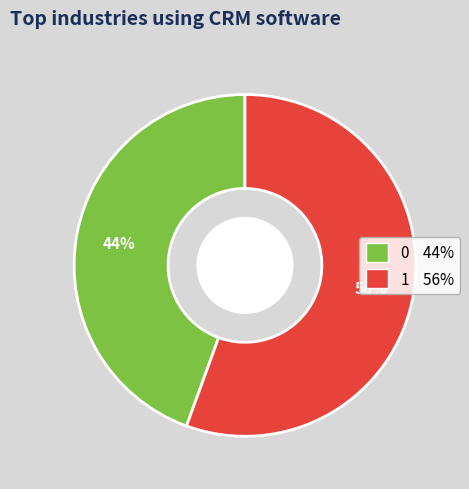

Rank the categories by value from highest to lowest.

1, 0